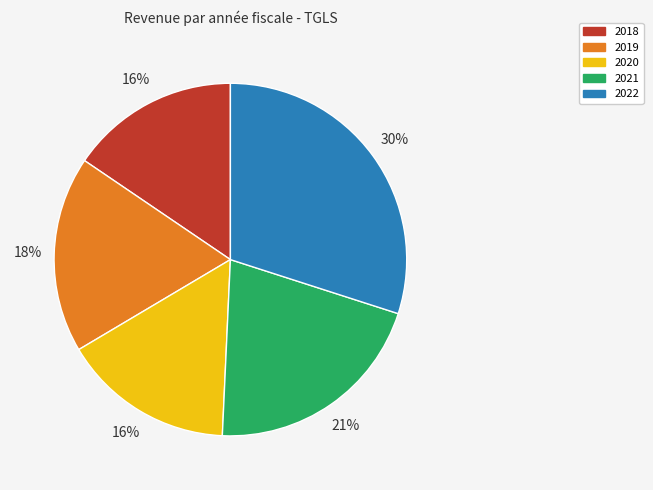

The 2022 slice represents 18% of the pie. True or false?

False